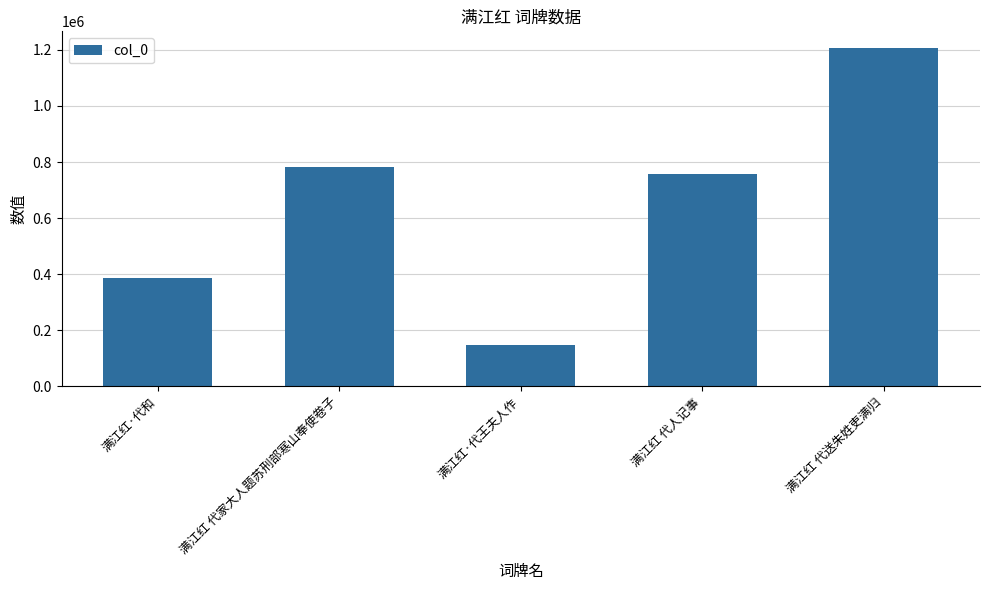

What is the label of the 5th bar from the right?

满江红·代和